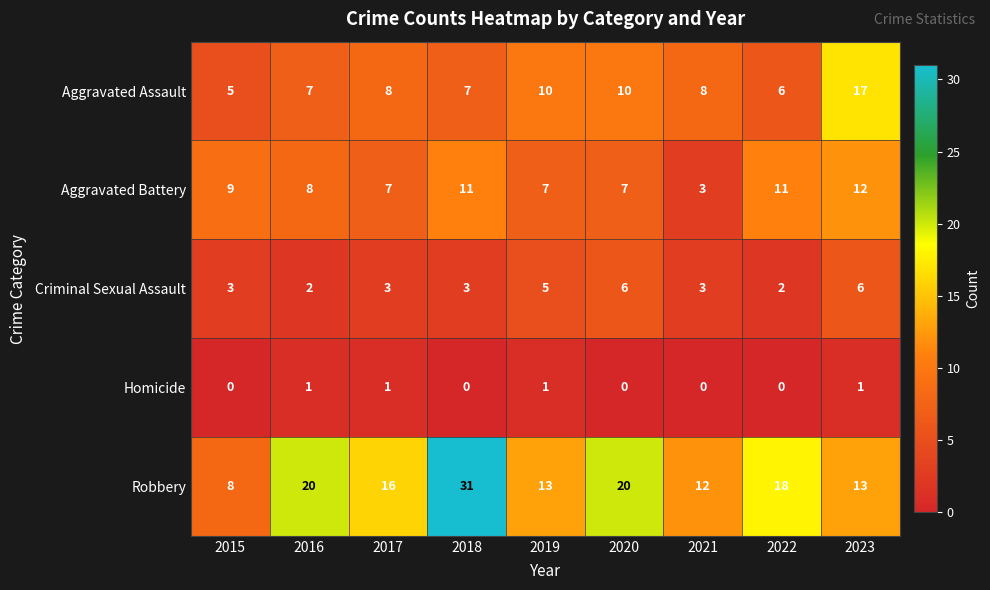

What is the spread (max minus min) of values at 2022?

18